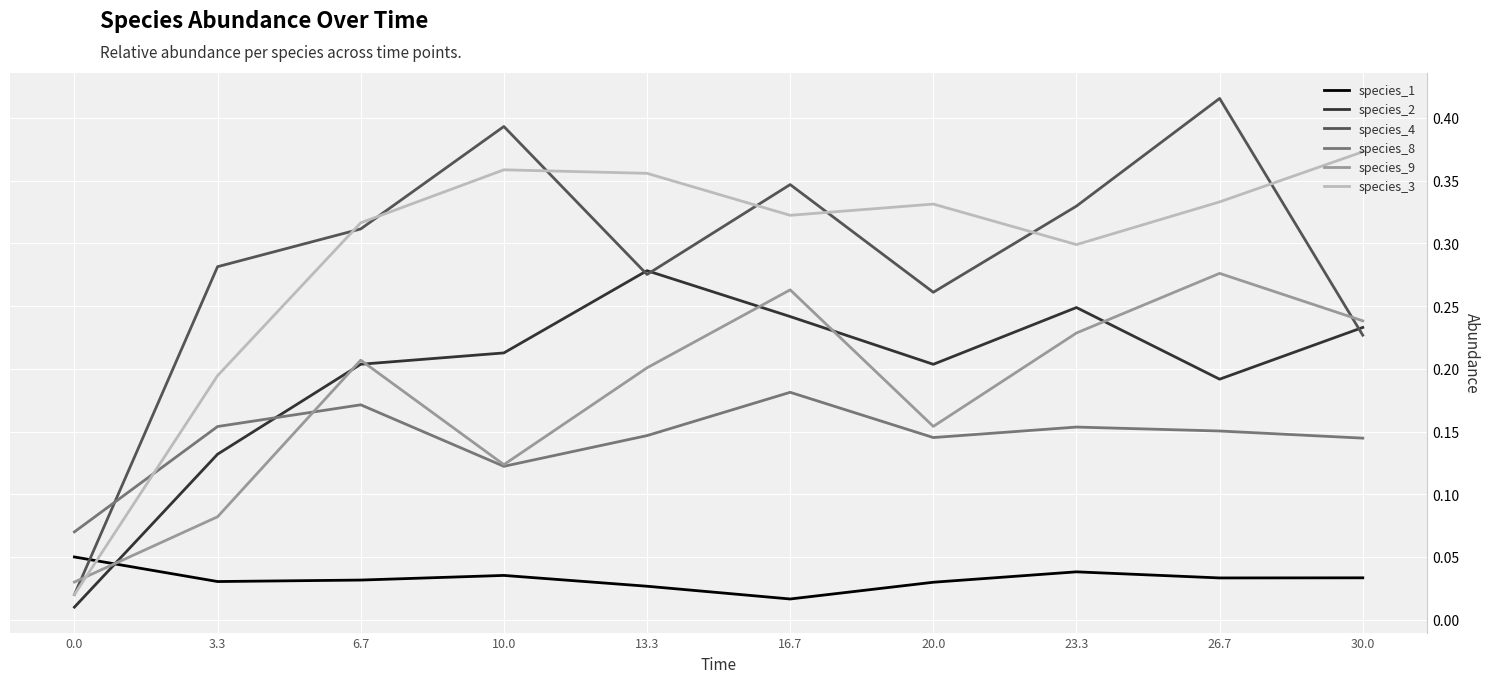

Which series has the largest range (max minus min)?

species_4